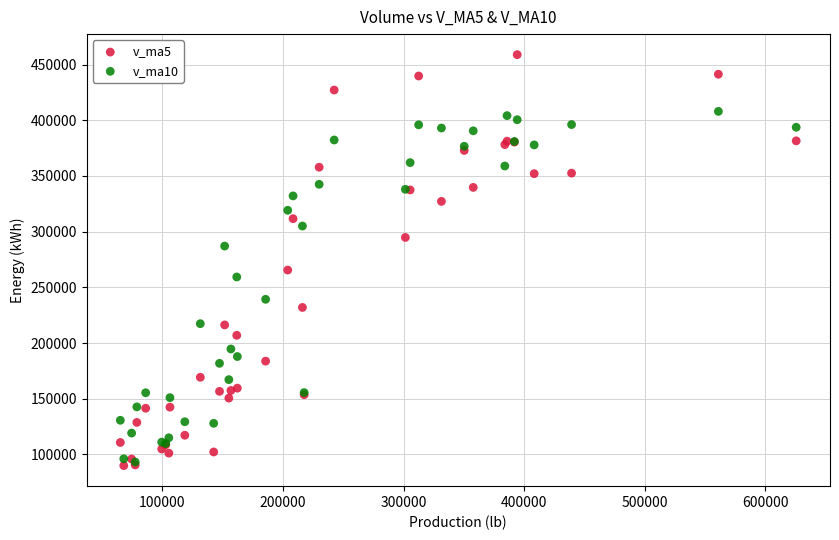

Which series has the largest Y range (max minus min)?

v_ma5